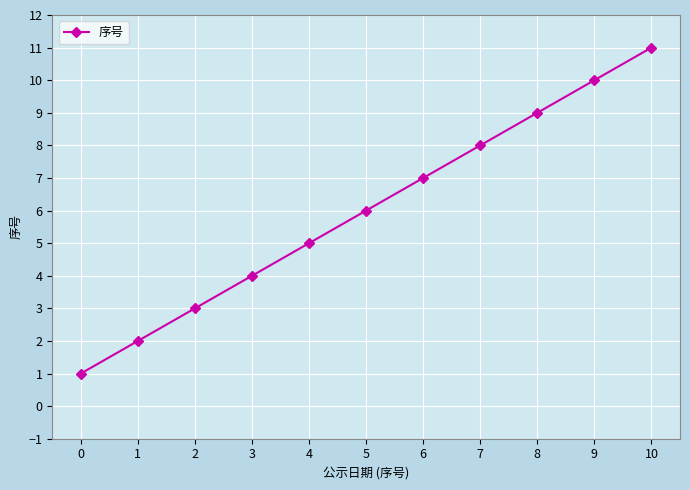

What is the difference between the second highest and second lowest values?

8